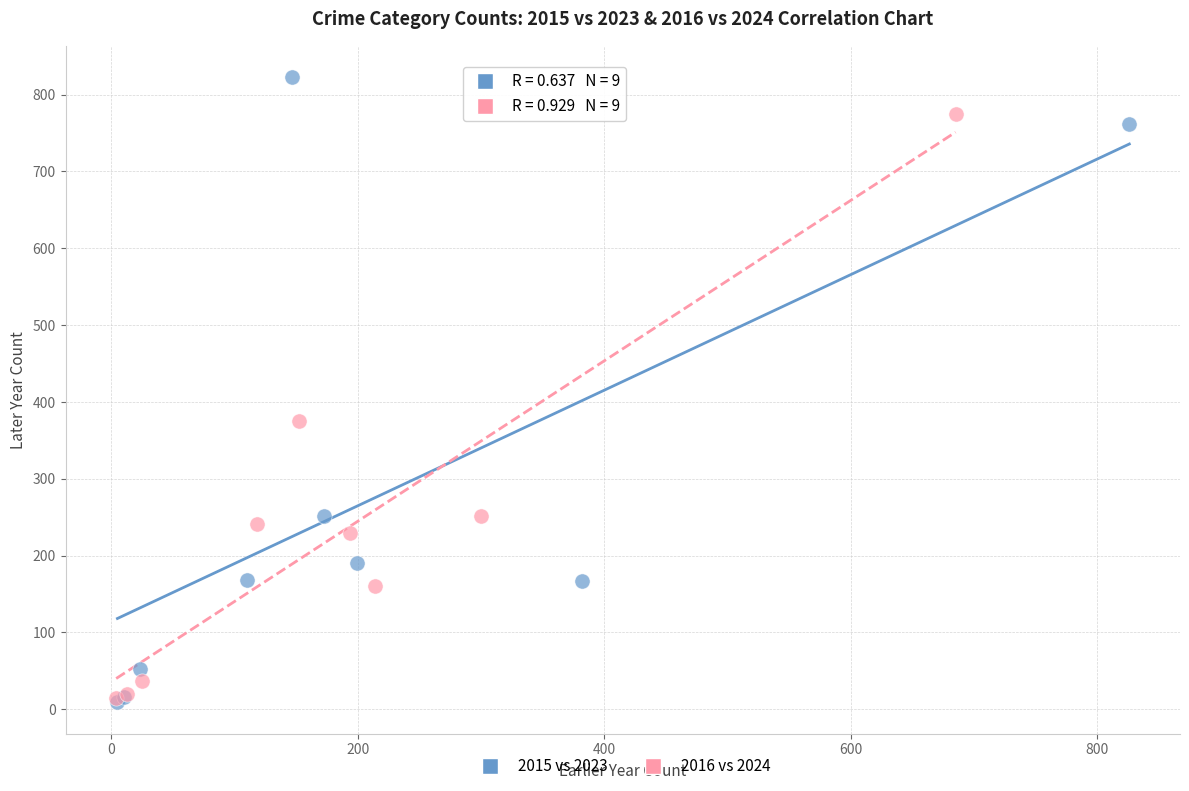

Which series has the largest Y range (max minus min)?

2015 vs 2023